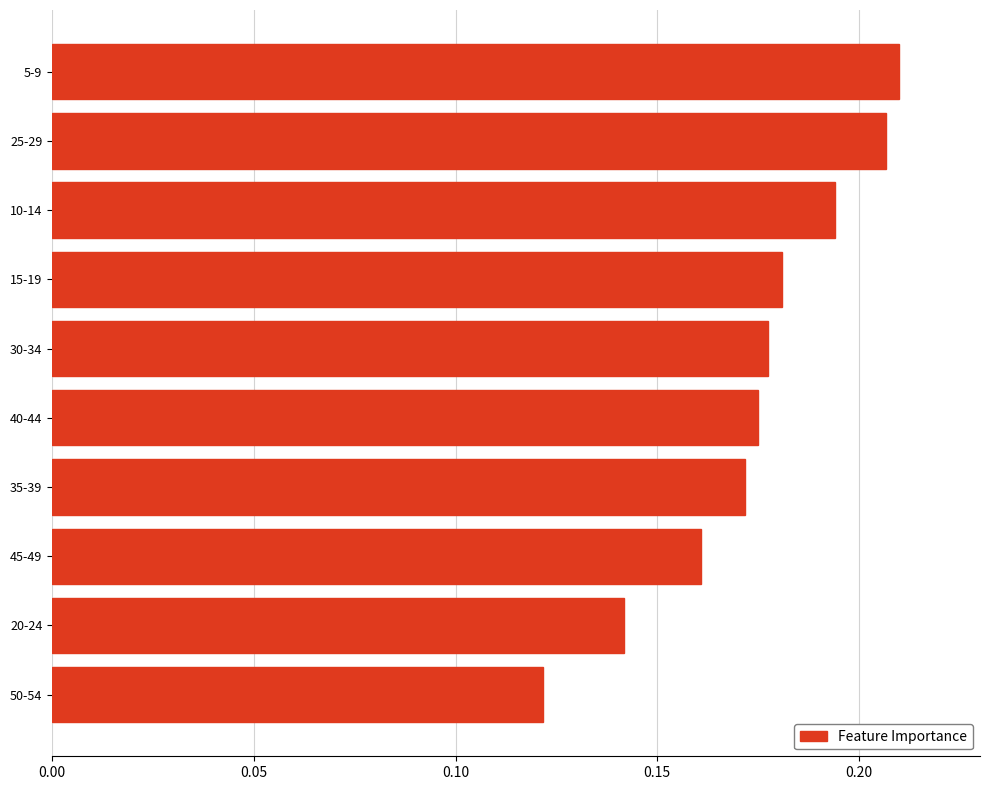

List the labels in order of value, smallest first.

50-54, 20-24, 45-49, 35-39, 40-44, 30-34, 15-19, 10-14, 25-29, 5-9